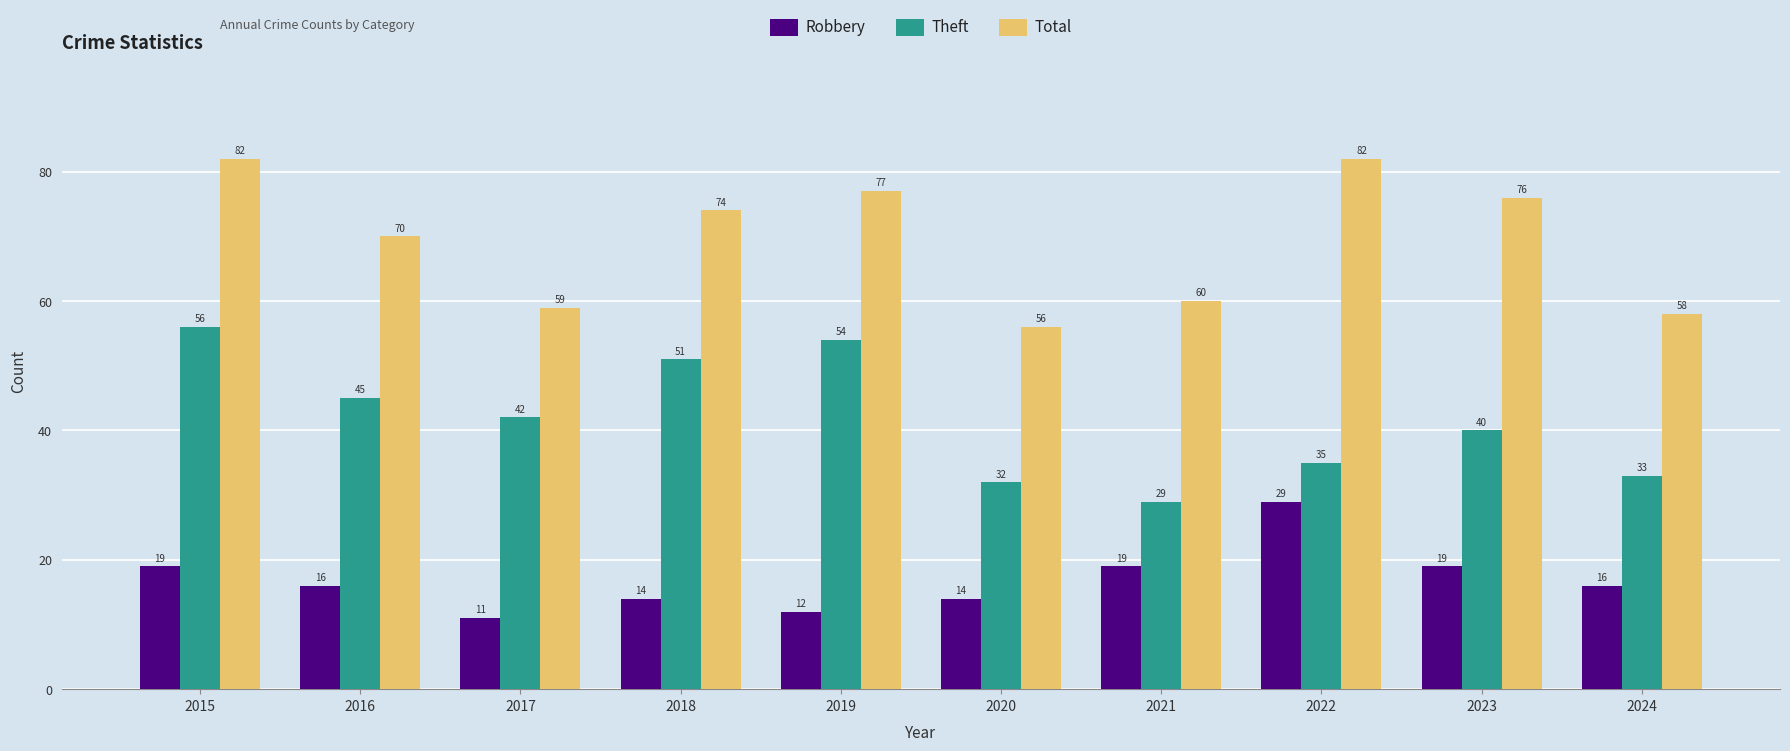

How many bars are there in each group?

3